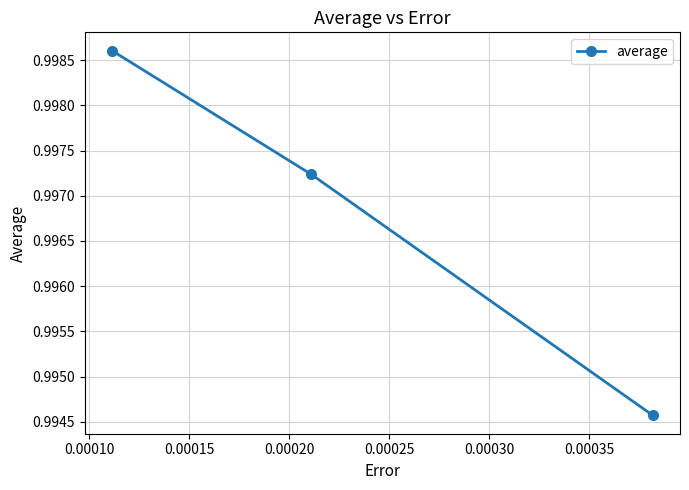

Count the values in the range 0 to 1.

3